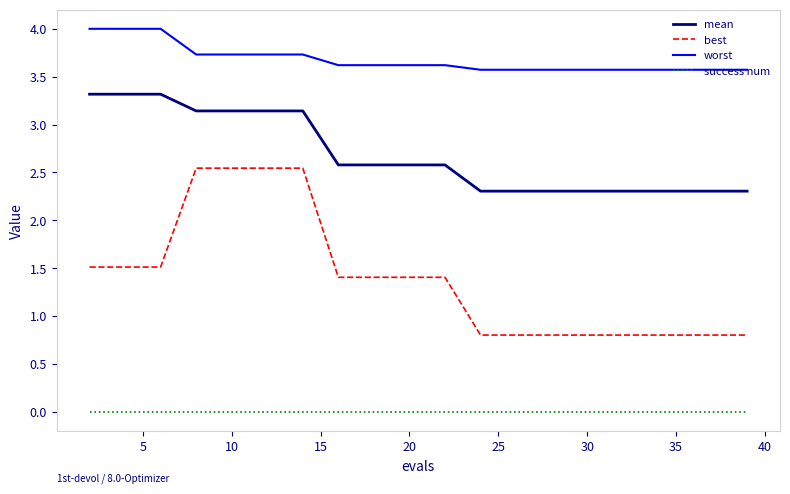

True or false: best and worst cross at least once.

False